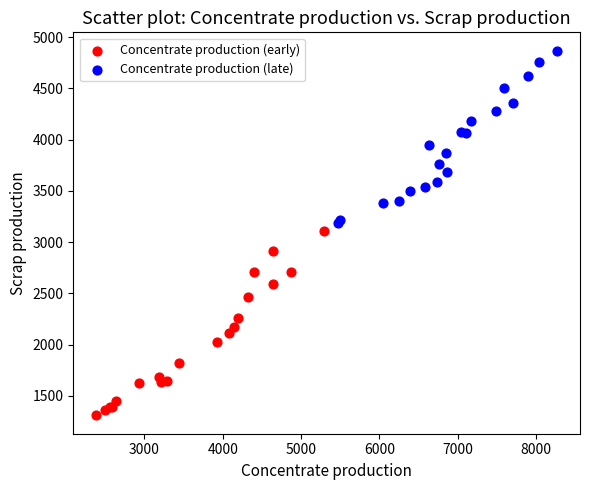

Which series reaches the maximum Y coordinate?

Concentrate production (late)